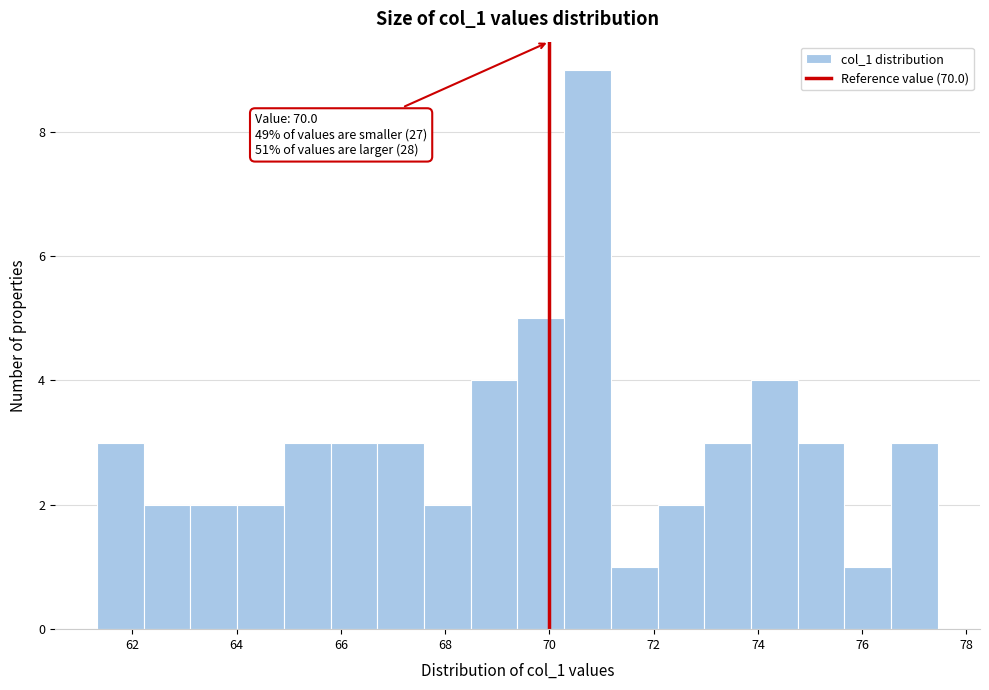

Over which range of the x-axis is the bar tallest?

70.2 to 71.2